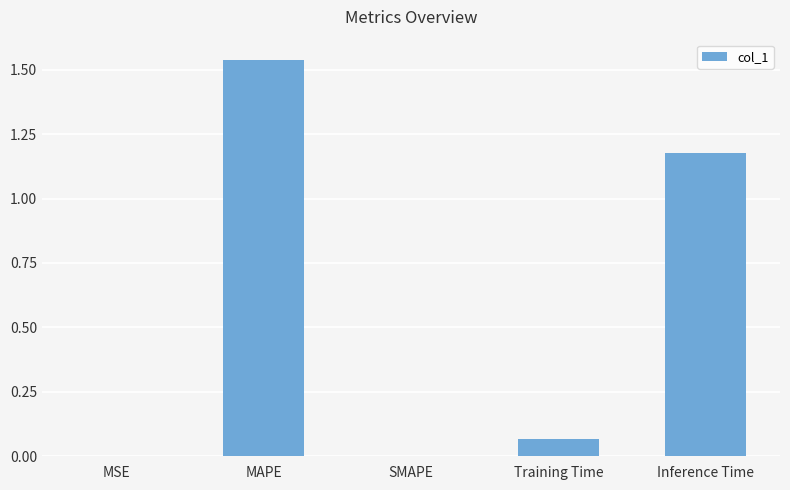

Are the bars horizontal?

No